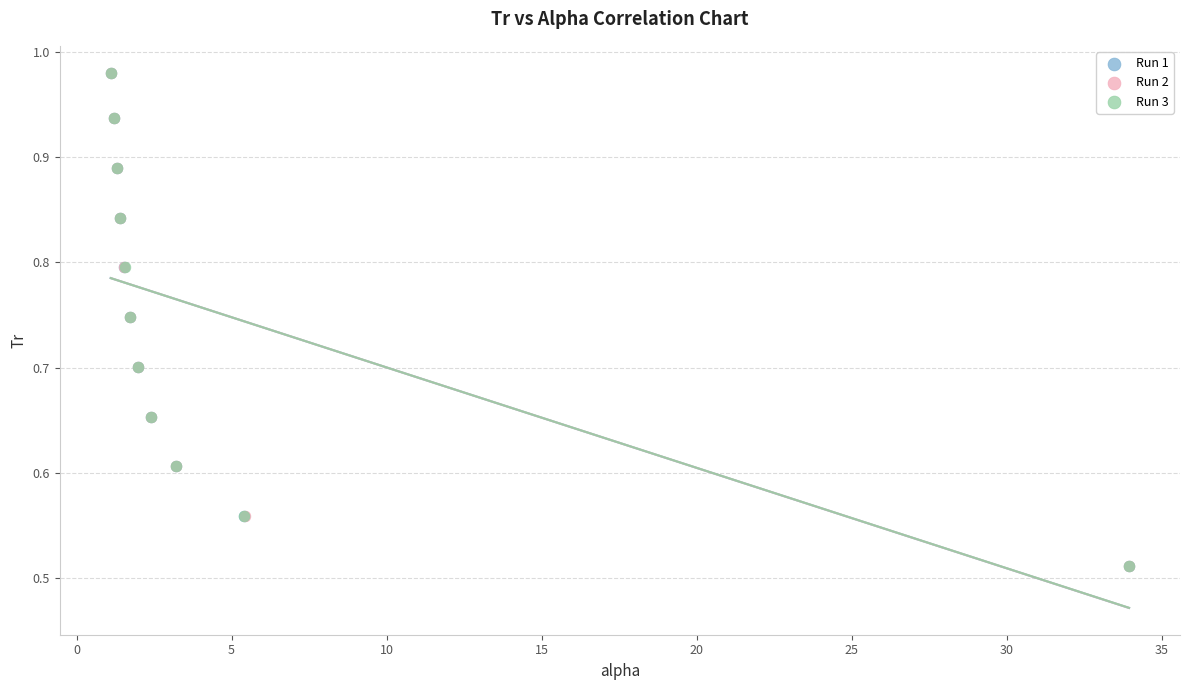

What are all the series names shown in the legend?

Run 1, Run 2, Run 3